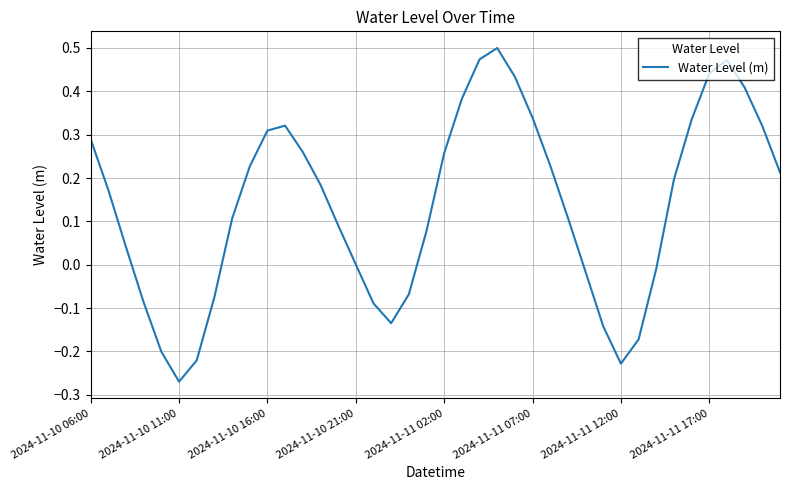

What is the difference between the maximum and minimum values?

0.8